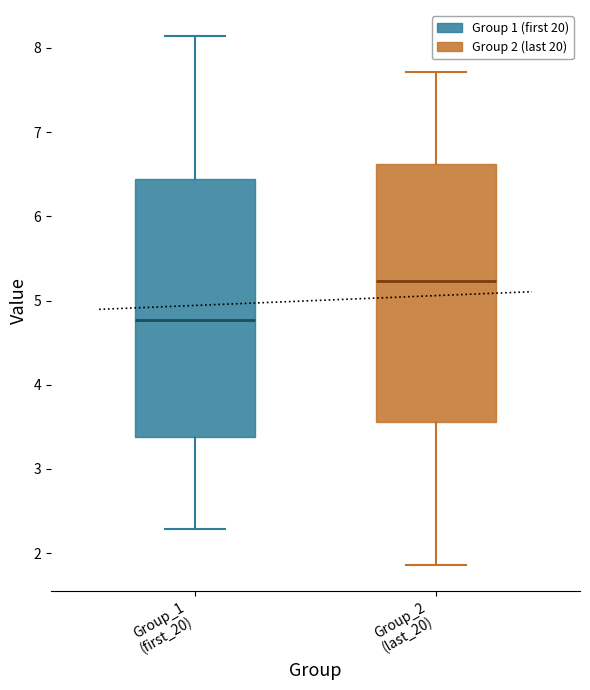

Where does the median line of the box for Group_1 (first_20) sit on the y-axis? The values are not printed on the chart, so give them approximately, as read against the axis.

4.8